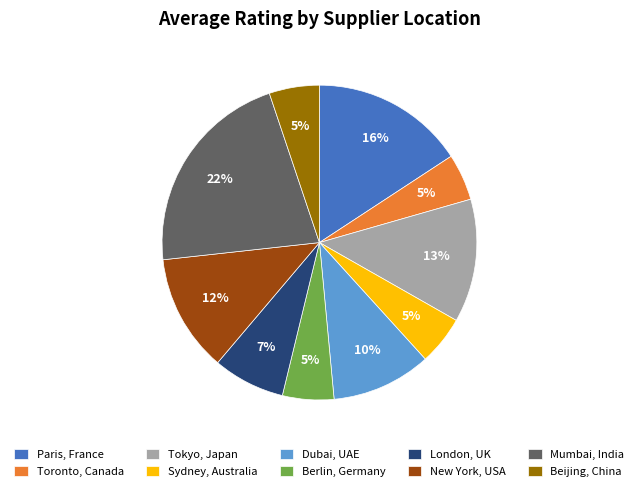

Do Sydney, Australia and Paris, France together represent more than half of the pie?

No